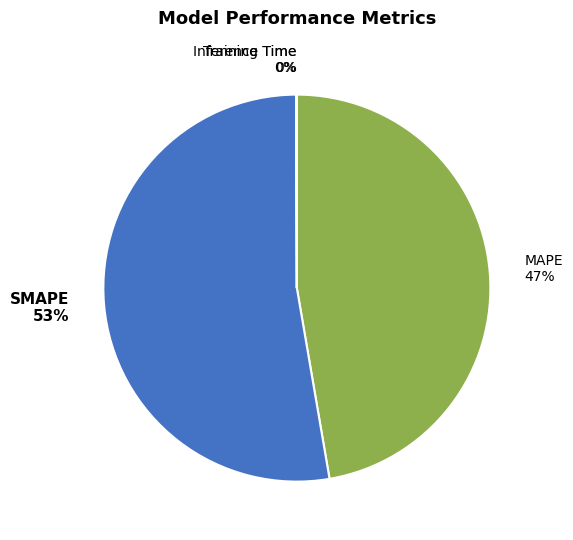

True or false: MAPE 47% accounts for 34% of the total.

False